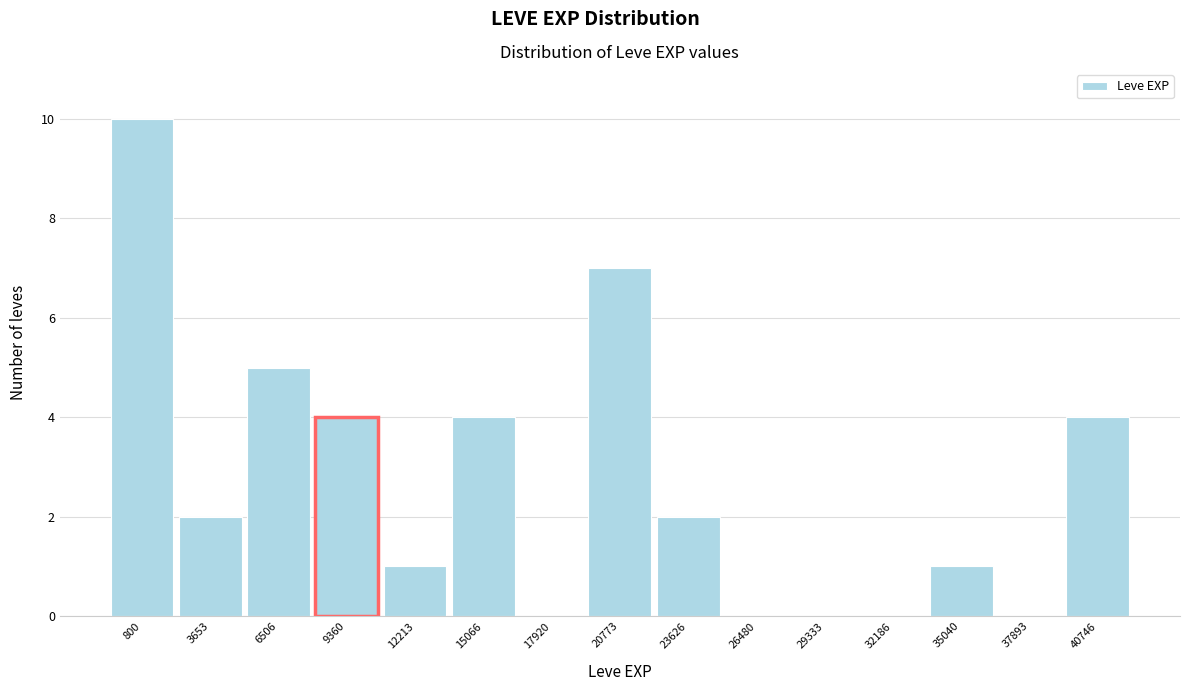

Reading right to left, extract all data points from this chart.

40746=4	37893=0	35040=1	32186=0	29333=0	26480=0	23626=2	20773=7	17920=0	15066=4	12213=1	9360=4	6506=5	3653=2	800=10